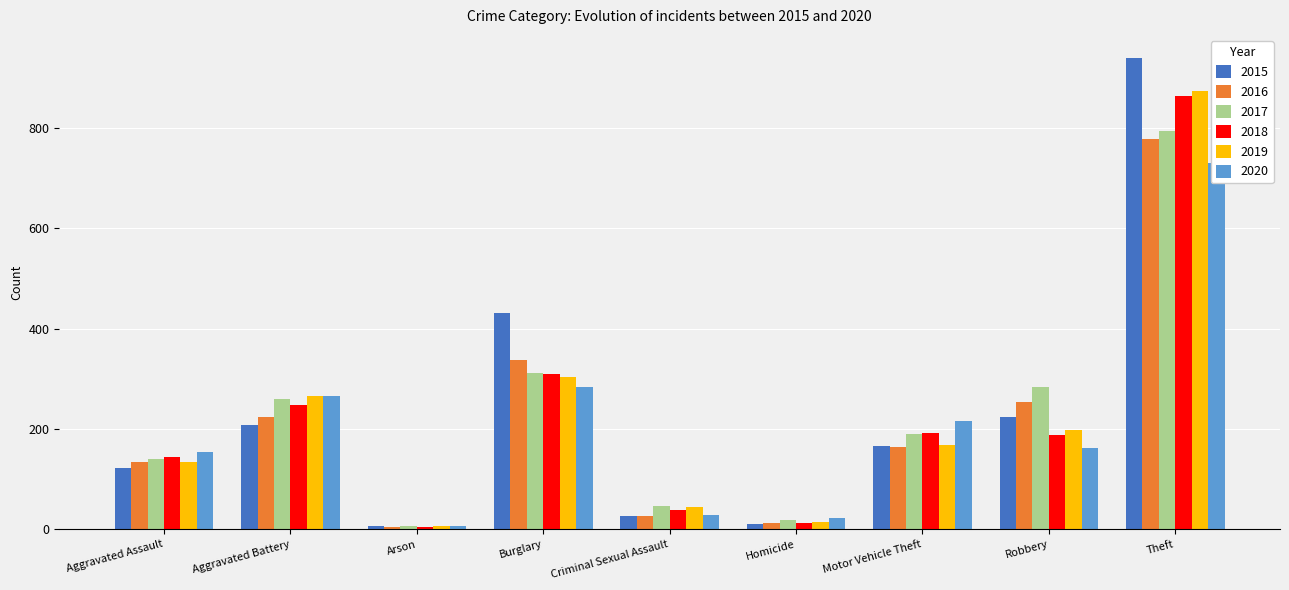

What is the minimum value shown in the chart?

4